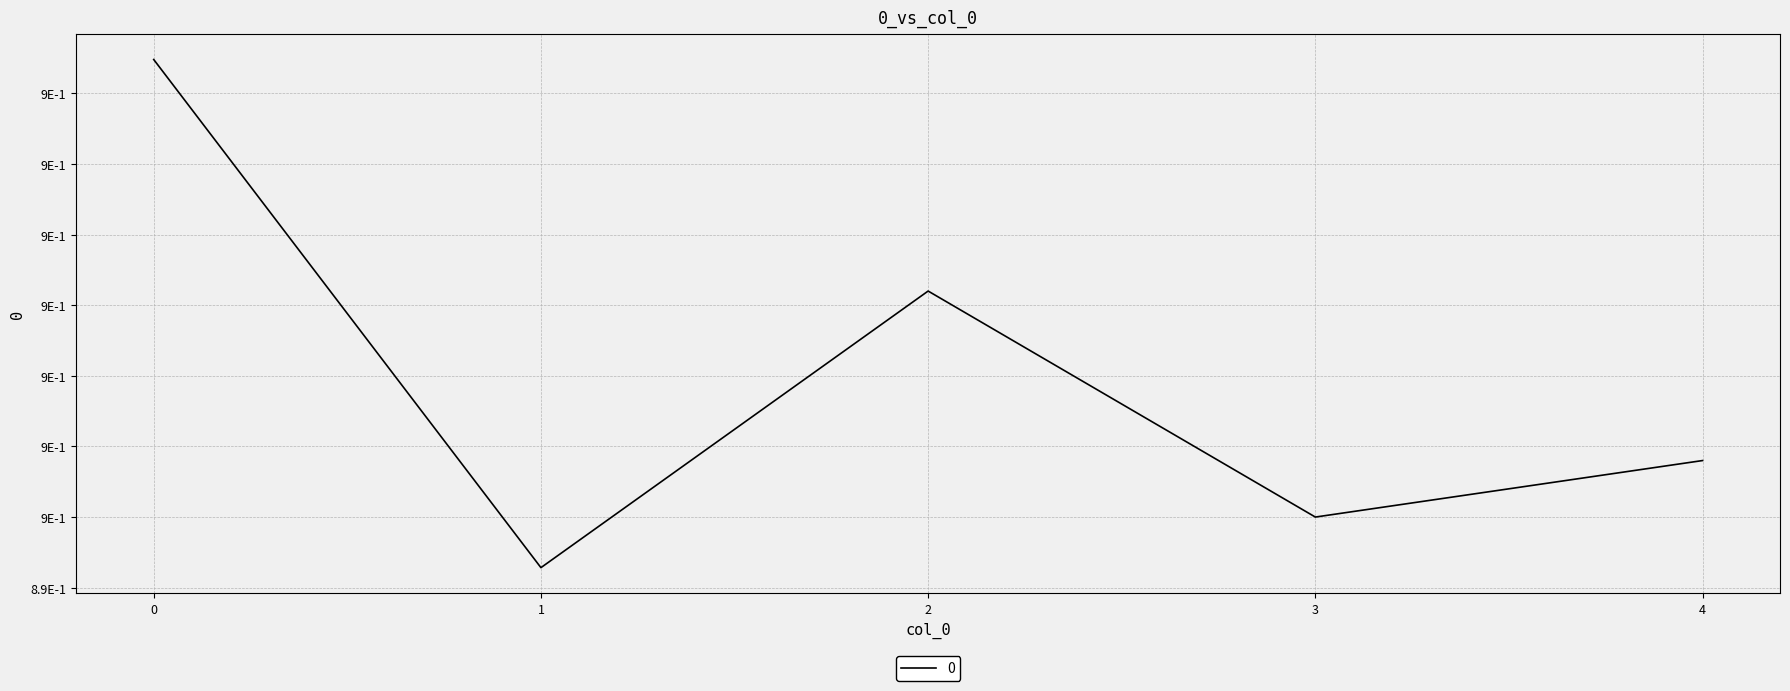

How many points are lower than both their immediate neighbors (excluding endpoints)?

2